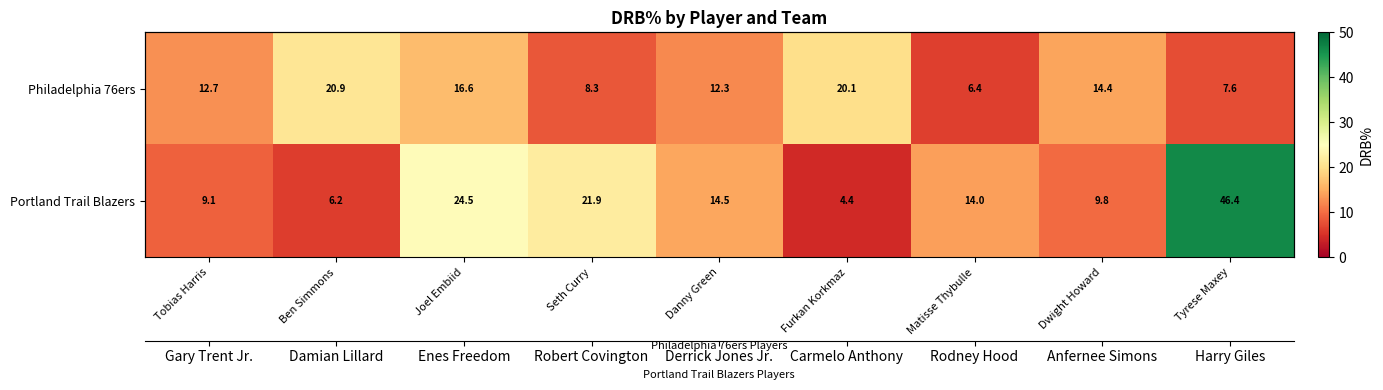

At which category is the sum across all series the highest?

Tyrese Maxey